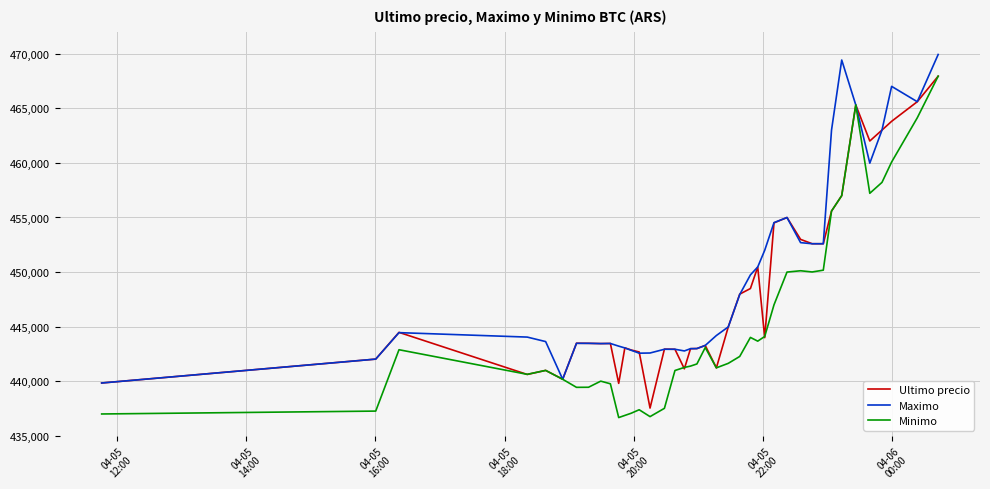

Which series has the widest spread of values?

Minimo